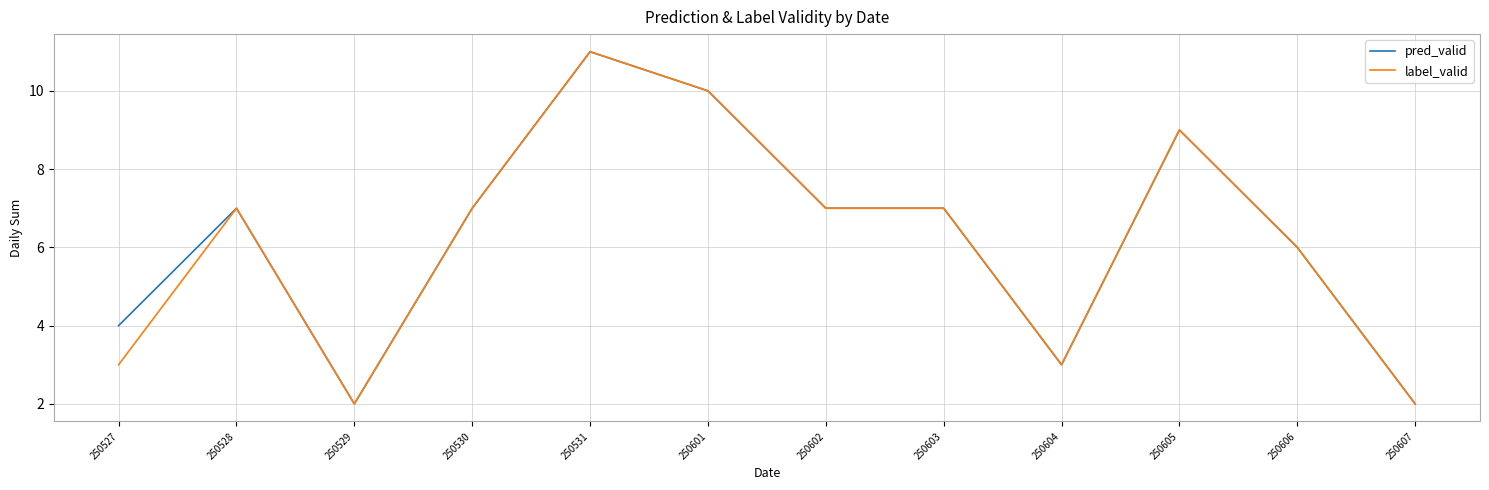

Is it true that label_valid equals 7 at 250603?

True